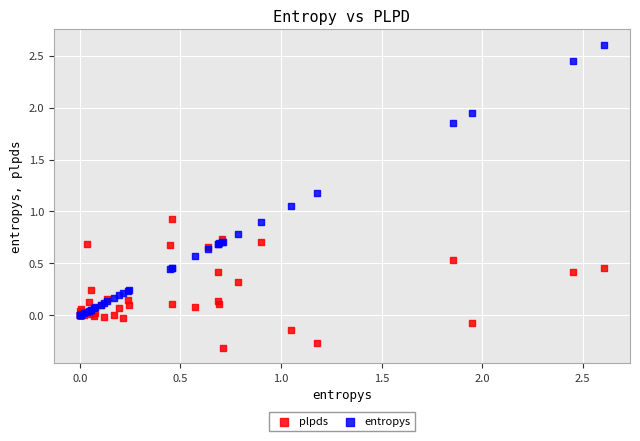

What are all the series names shown in the legend?

plpds, entropys